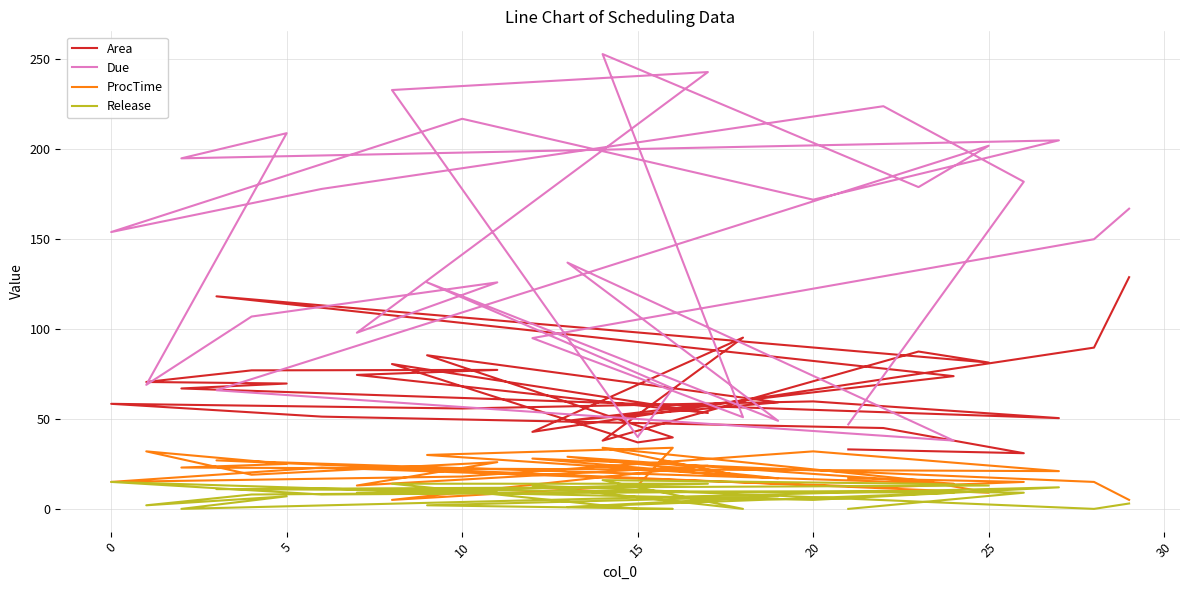

True or false: ProcTime and Area cross at least once.

False